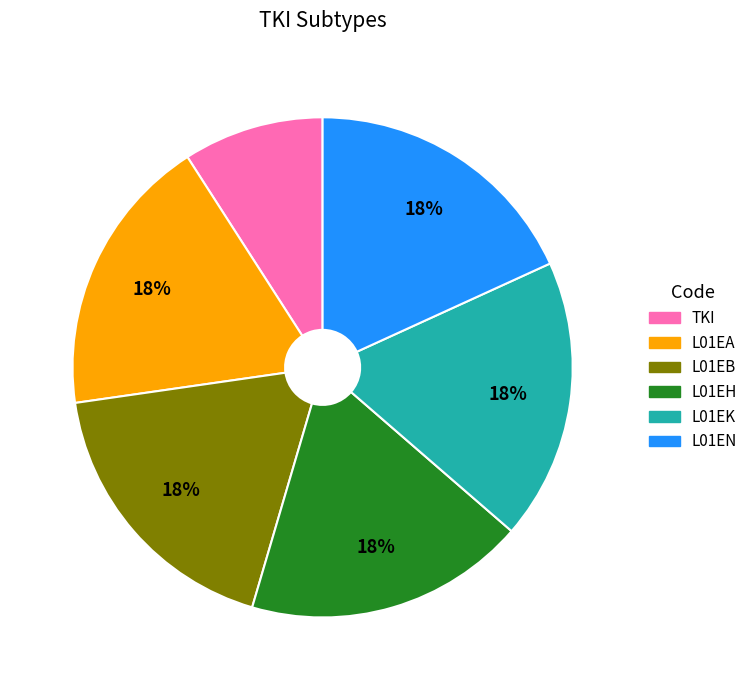

True or false: L01EA accounts for 18% of the total.

True